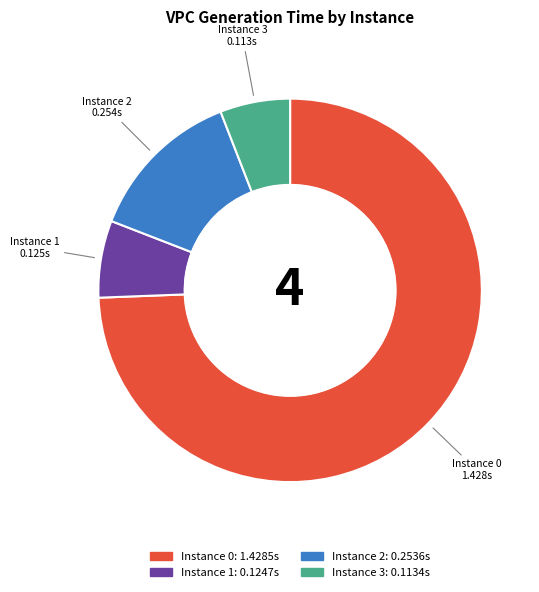

How many slices are in this pie chart?

4